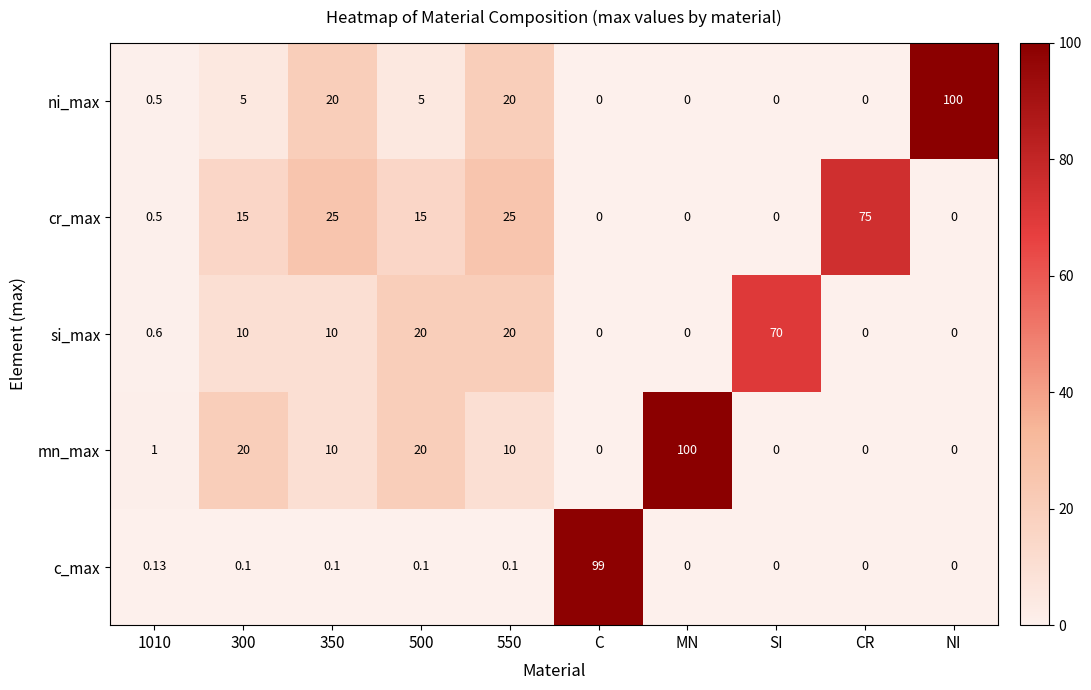

Is the value of c_max at CR greater than the value of ni_max at 300?

No